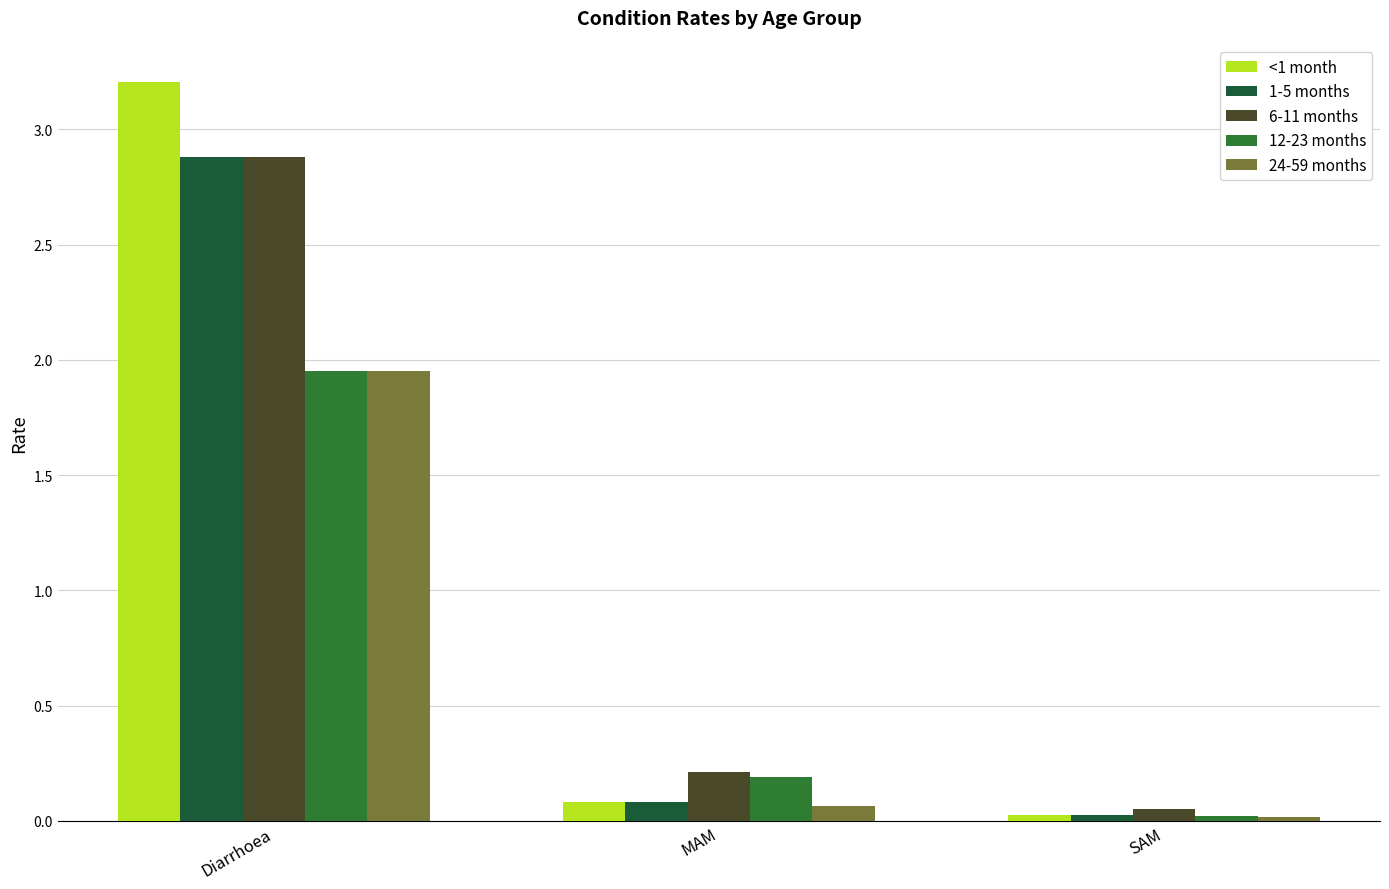

At which label is 24-59 months closest to 0?

SAM